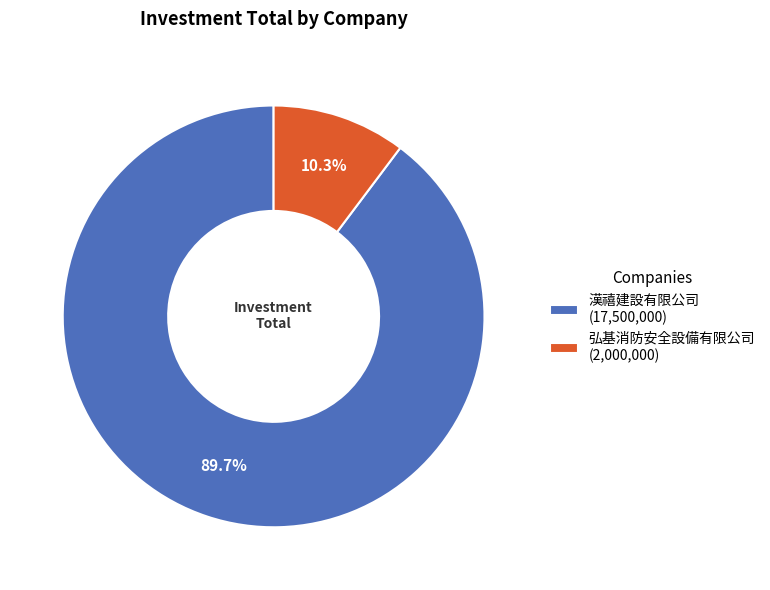

Is there a majority slice in this chart?

Yes